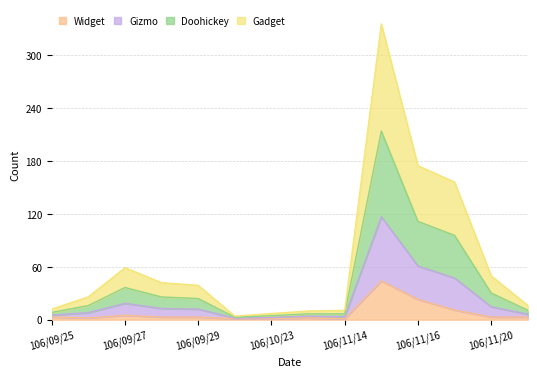

What is the difference between the highest and lowest values at 106/09/25?

9.0